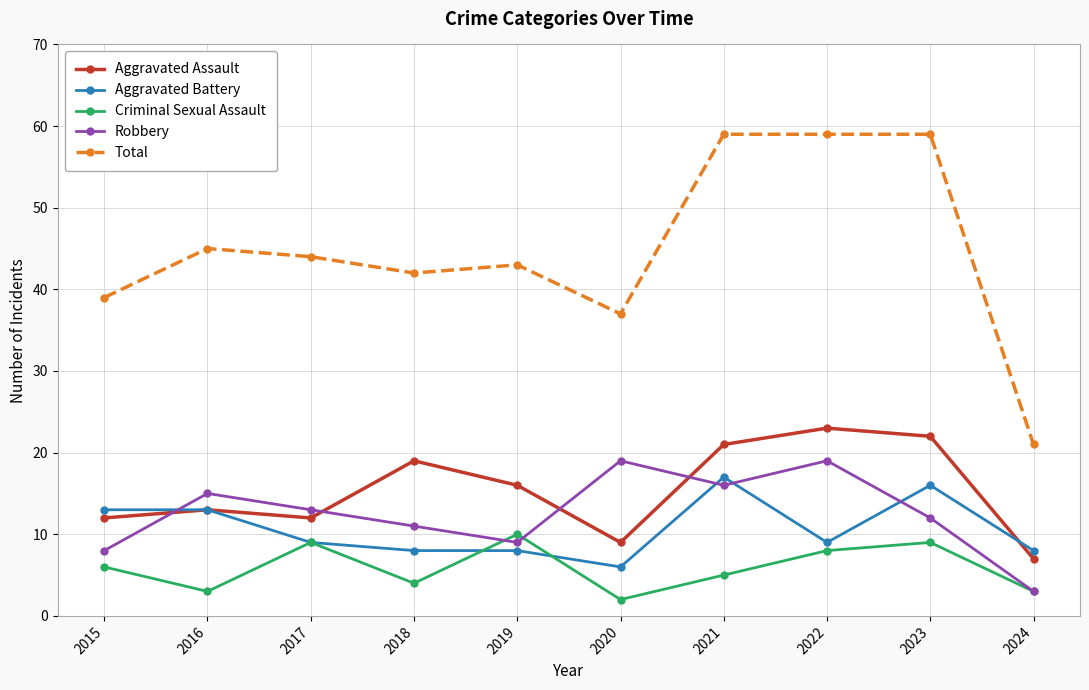

What is the sum of the Total values at 2018 and 2024?

63